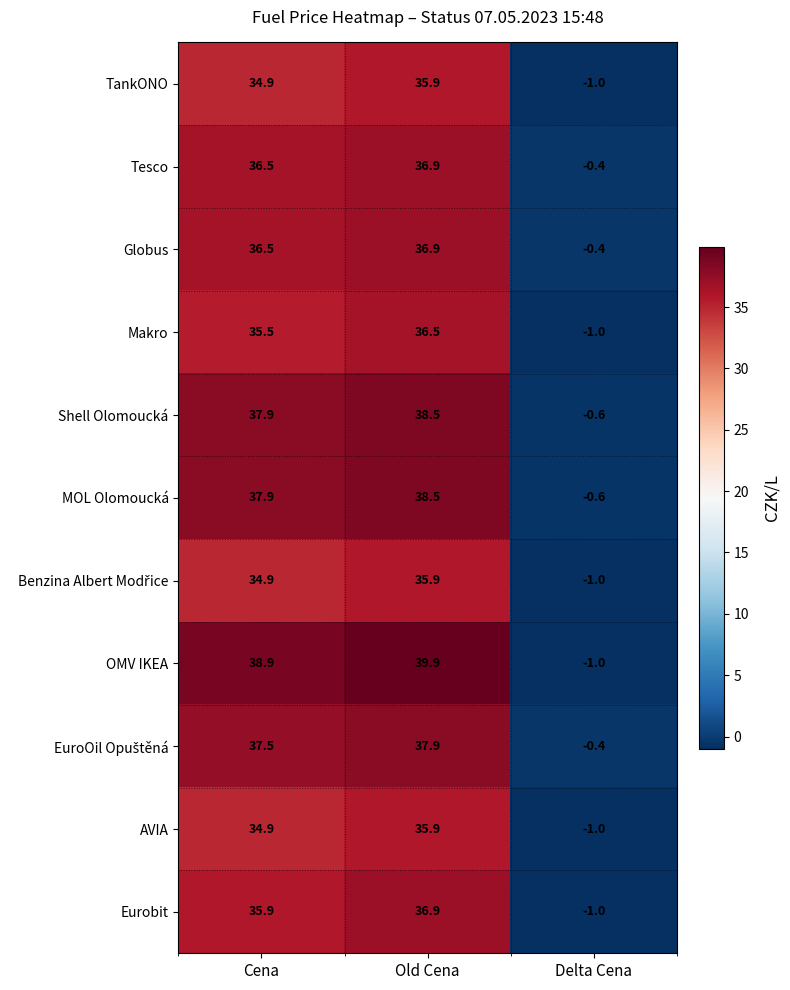

How many series are shown in this chart?

11